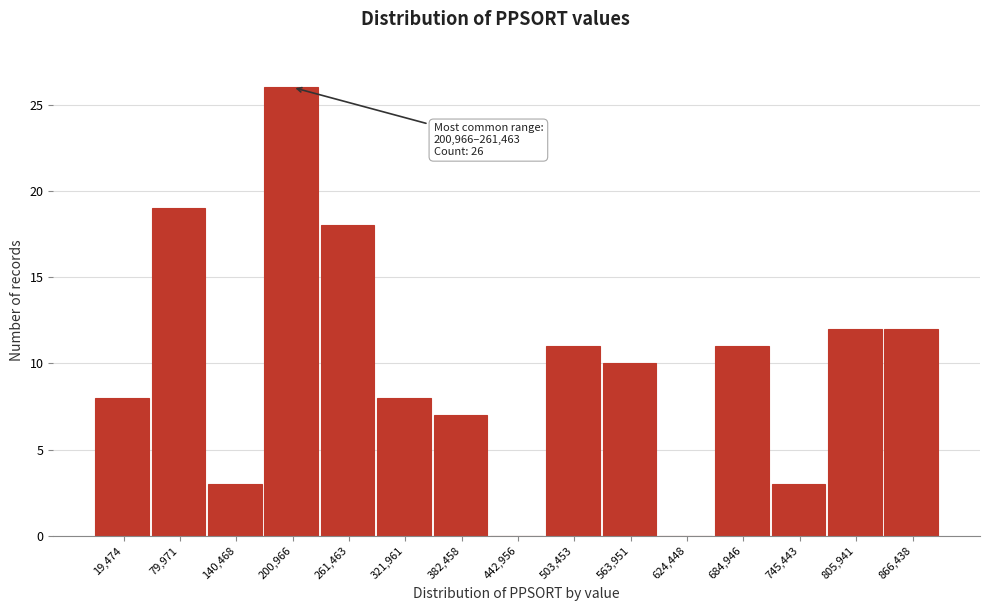

Reading left to right, transcribe all the data shown in this chart.

19,474=8	79,971=19	140,468=3	200,966=26	261,463=18	321,961=8	382,458=7	442,956=0	503,453=11	563,951=10	624,448=0	684,946=11	745,443=3	805,941=12	866,438=12